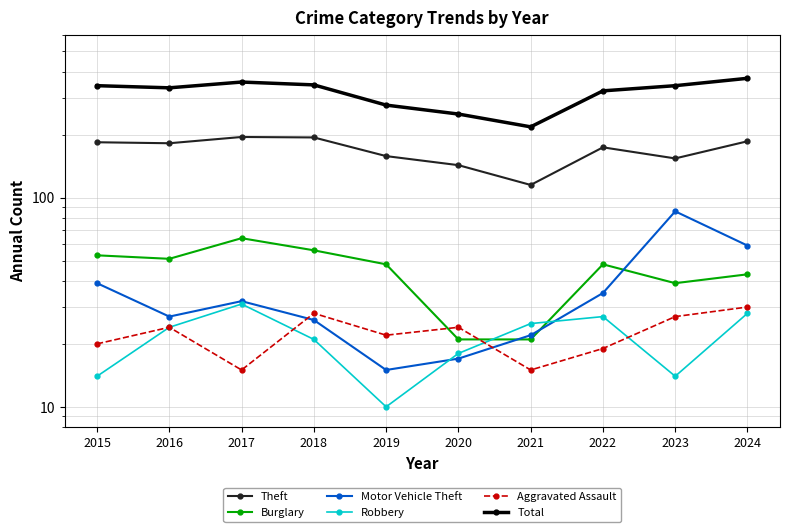

At 2016, list the series in order from largest to smallest.

Total, Theft, Burglary, Motor Vehicle Theft, Robbery, Aggravated Assault